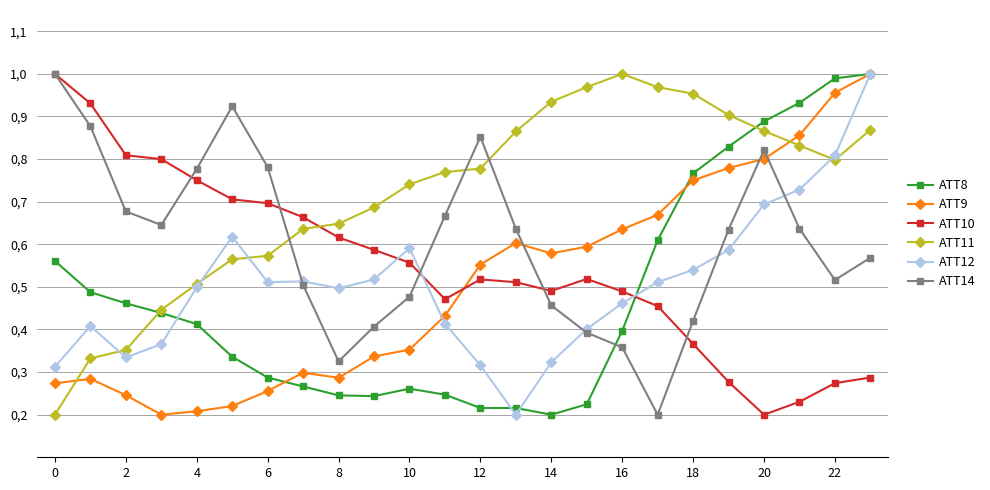

Reading left to right, transcribe all the data shown in this chart.

ATT8: 0.6	0.5	0.5	0.4	0.4	0.3	0.3	0.3	0.2	0.2	0.3	0.2	0.2	0.2	0.2	0.2	0.4	0.6	0.8	0.8	0.9	0.9	1.0	1.0
ATT9: 0.3	0.3	0.2	0.2	0.2	0.2	0.3	0.3	0.3	0.3	0.4	0.4	0.6	0.6	0.6	0.6	0.6	0.7	0.8	0.8	0.8	0.9	1.0	1.0
ATT10: 1.0	0.9	0.8	0.8	0.8	0.7	0.7	0.7	0.6	0.6	0.6	0.5	0.5	0.5	0.5	0.5	0.5	0.5	0.4	0.3	0.2	0.2	0.3	0.3
ATT11: 0.2	0.3	0.4	0.4	0.5	0.6	0.6	0.6	0.6	0.7	0.7	0.8	0.8	0.9	0.9	1.0	1.0	1.0	1.0	0.9	0.9	0.8	0.8	0.9
ATT12: 0.3	0.4	0.3	0.4	0.5	0.6	0.5	0.5	0.5	0.5	0.6	0.4	0.3	0.2	0.3	0.4	0.5	0.5	0.5	0.6	0.7	0.7	0.8	1.0
ATT14: 1.0	0.9	0.7	0.6	0.8	0.9	0.8	0.5	0.3	0.4	0.5	0.7	0.9	0.6	0.5	0.4	0.4	0.2	0.4	0.6	0.8	0.6	0.5	0.6